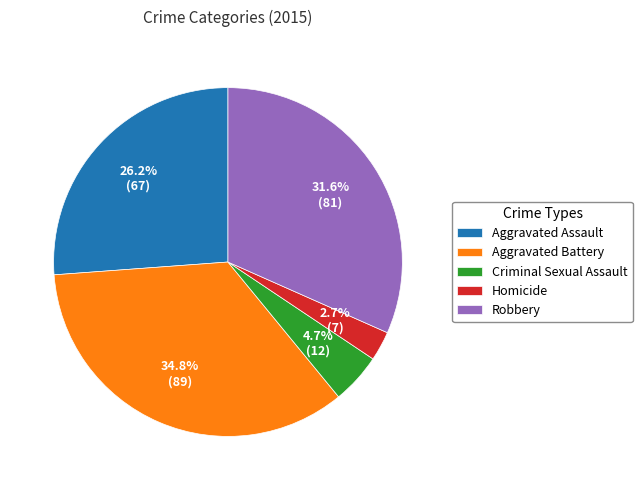

What is the total percentage of Robbery and Aggravated Assault?

57.8%